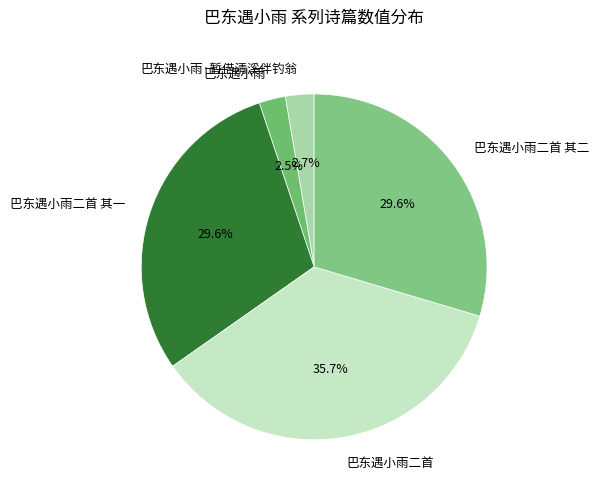

Combined, do 巴东遇小雨二首 其一 and 巴东遇小雨二首 account for over 50%?

Yes